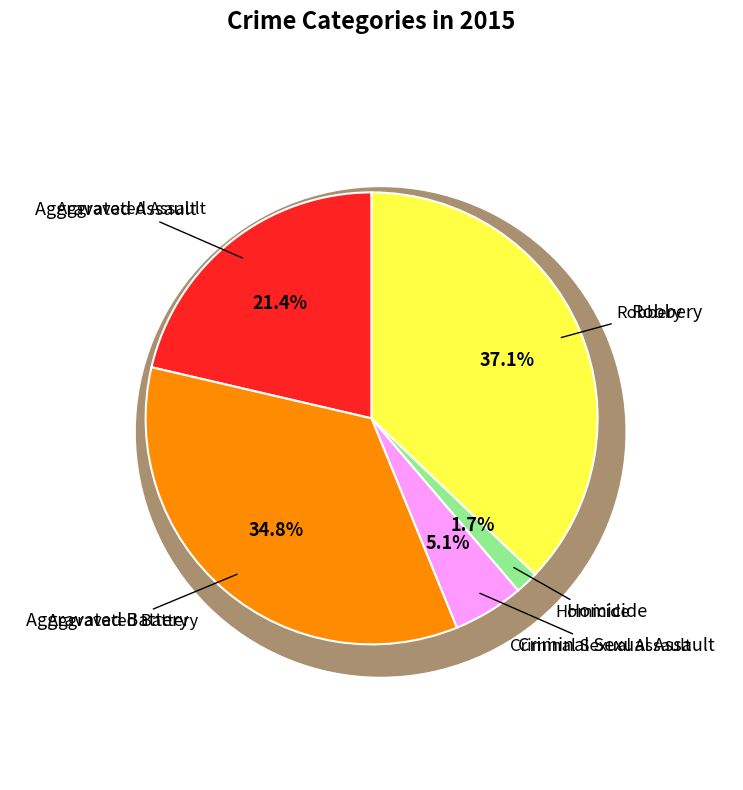

To the nearest percent, what percentage of the pie is Aggravated Assault?

21%